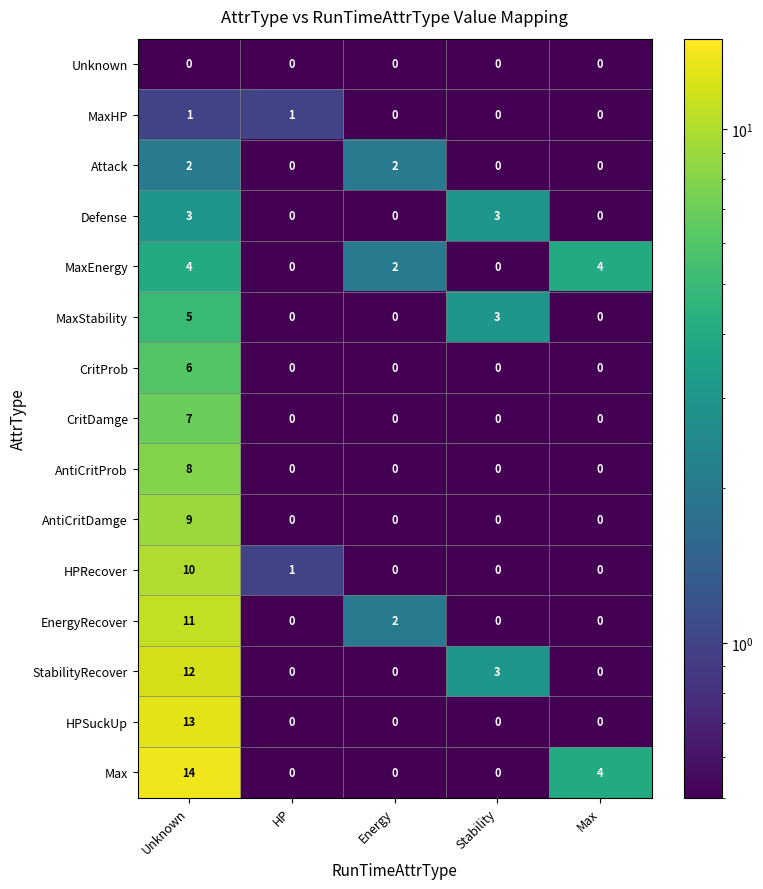

What is the difference between the highest and lowest values at Max?

4